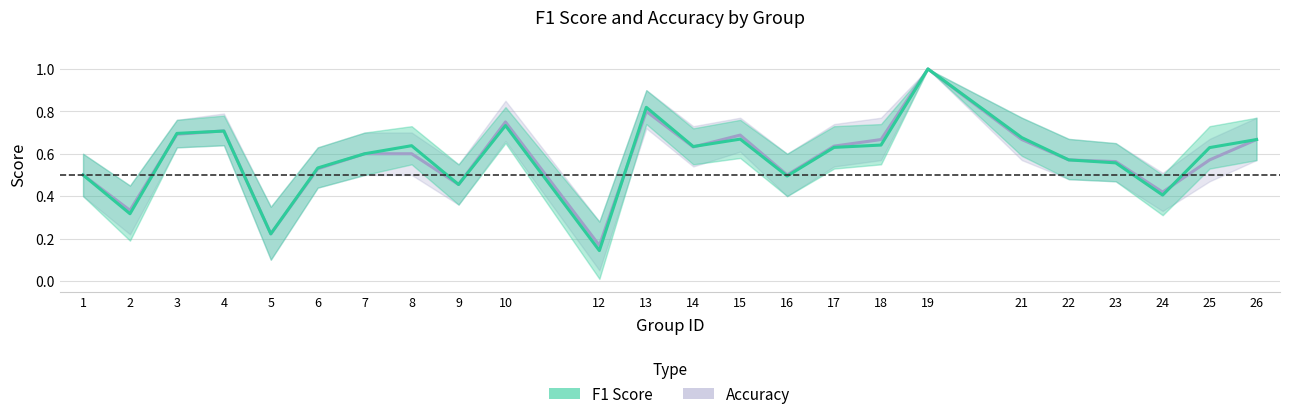

What is the difference between the accuracy values at 10 and 13?

0.1